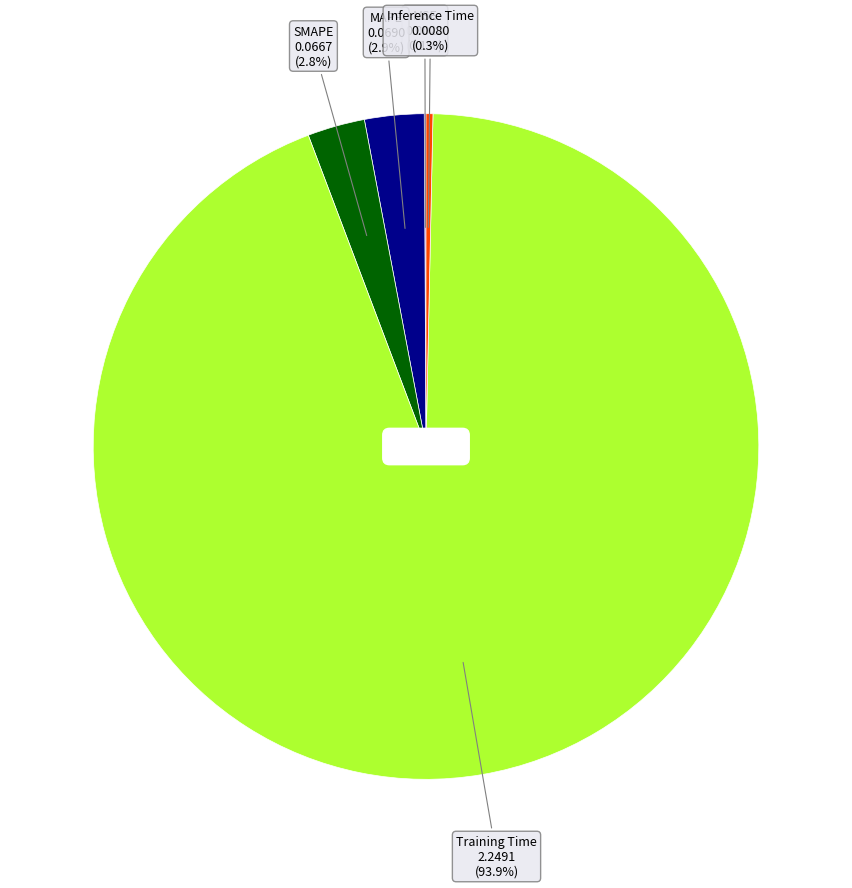

To the nearest percent, what is the difference between the largest and smallest slice percentages?

94%